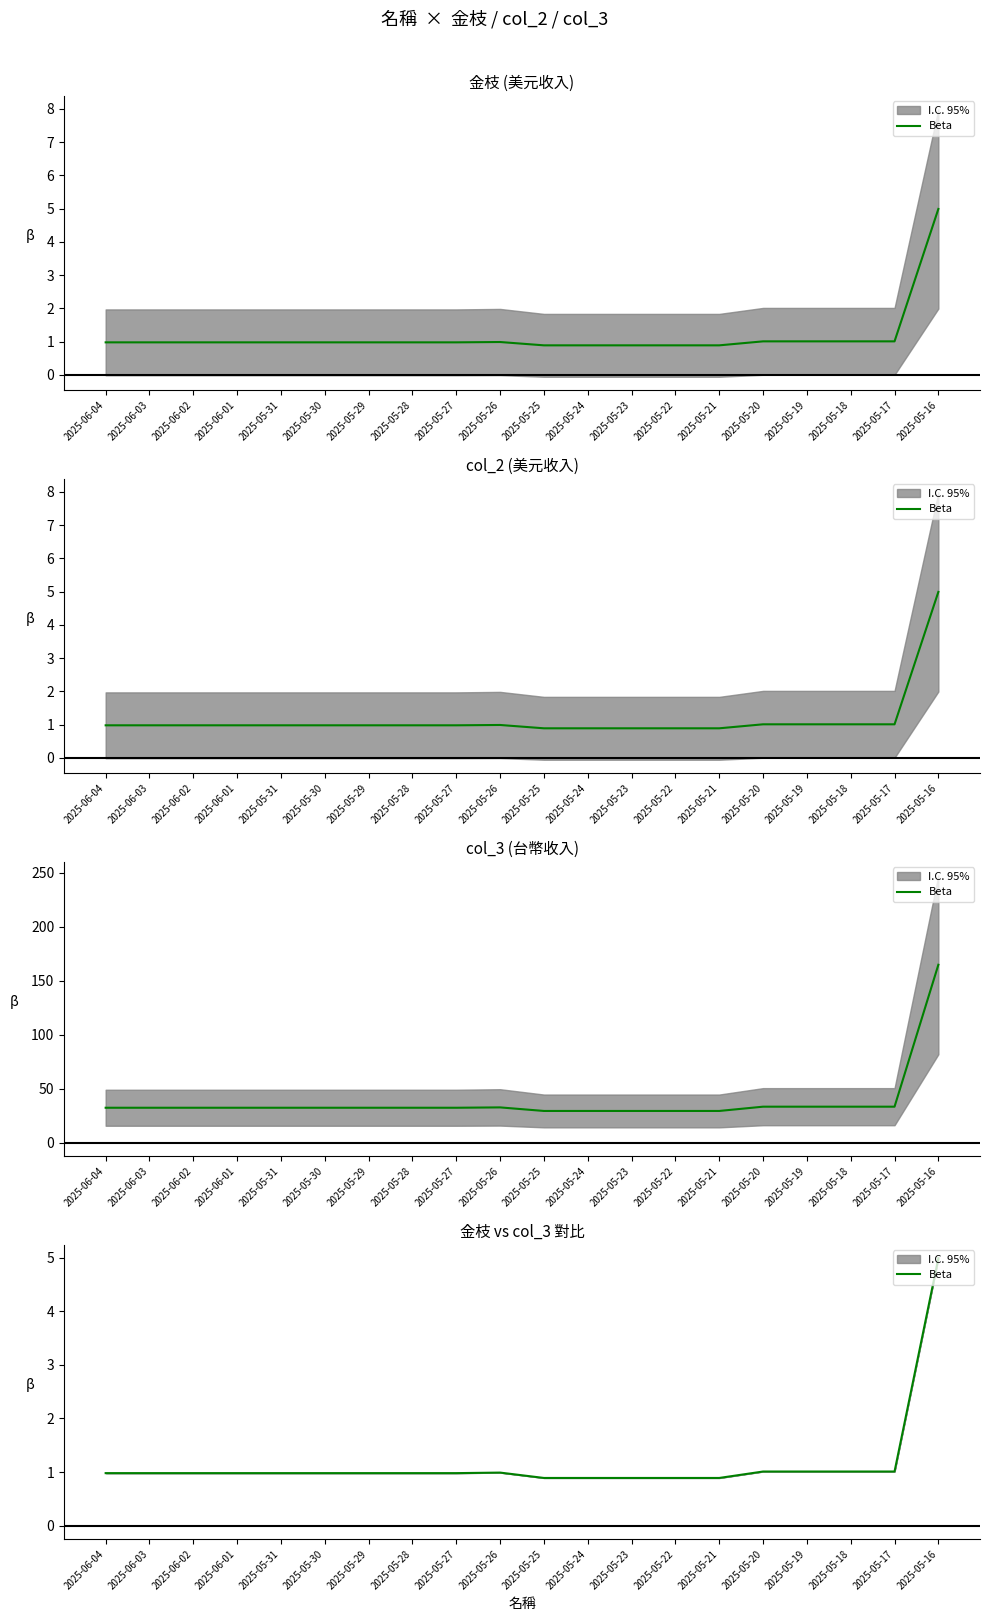

What is the minimum value shown in the chart?

0.9